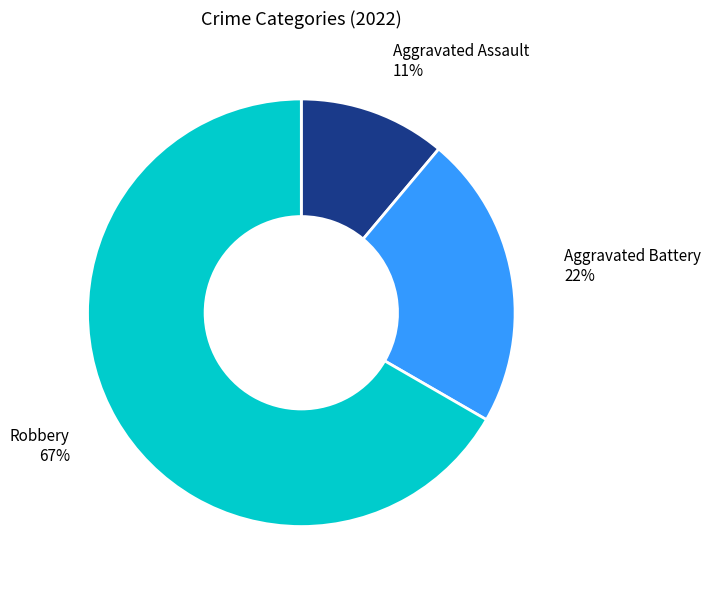

Which slice is the smallest?

Aggravated Assault